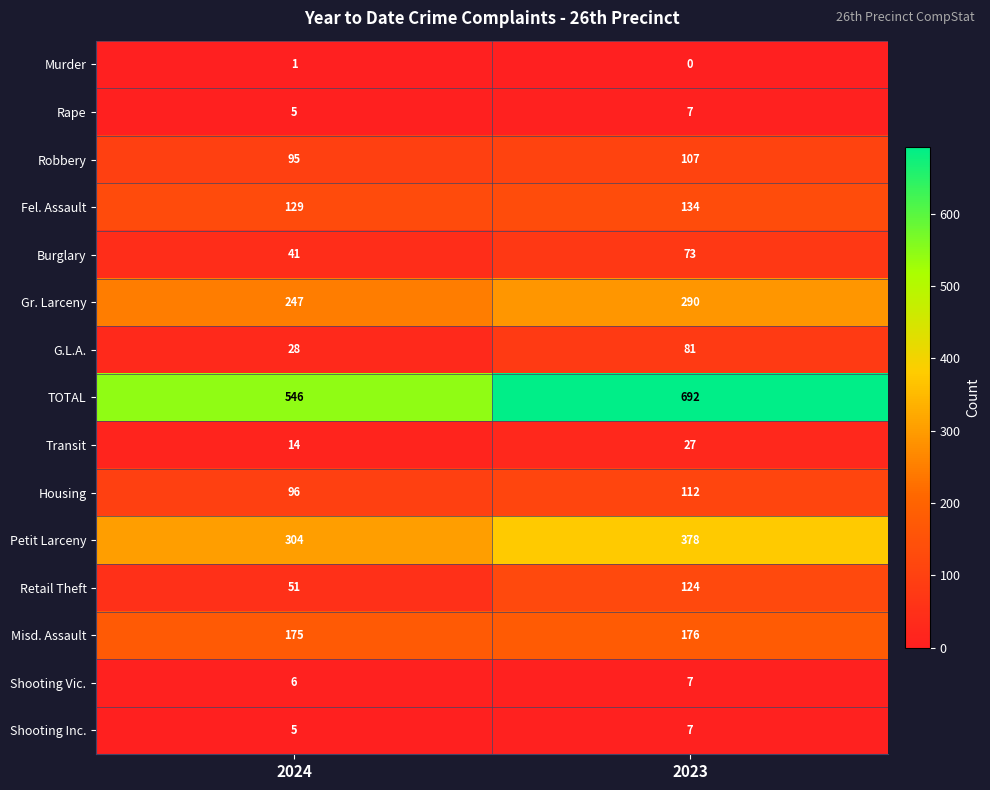

Reading left to right, transcribe all the data shown in this chart.

Murder: 2024=1	2023=0
Rape: 2024=5	2023=7
Robbery: 2024=95	2023=107
Fel. Assault: 2024=129	2023=134
Burglary: 2024=41	2023=73
Gr. Larceny: 2024=247	2023=290
G.L.A.: 2024=28	2023=81
TOTAL: 2024=546	2023=692
Transit: 2024=14	2023=27
Housing: 2024=96	2023=112
Petit Larceny: 2024=304	2023=378
Retail Theft: 2024=51	2023=124
Misd. Assault: 2024=175	2023=176
Shooting Vic.: 2024=6	2023=7
Shooting Inc.: 2024=5	2023=7